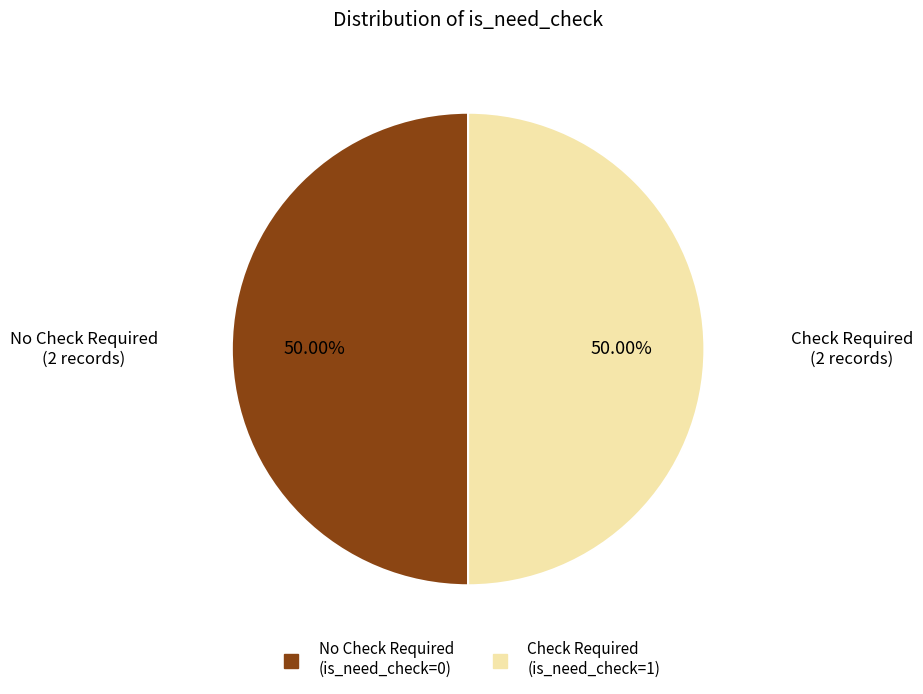

How many segments does this pie chart have?

2